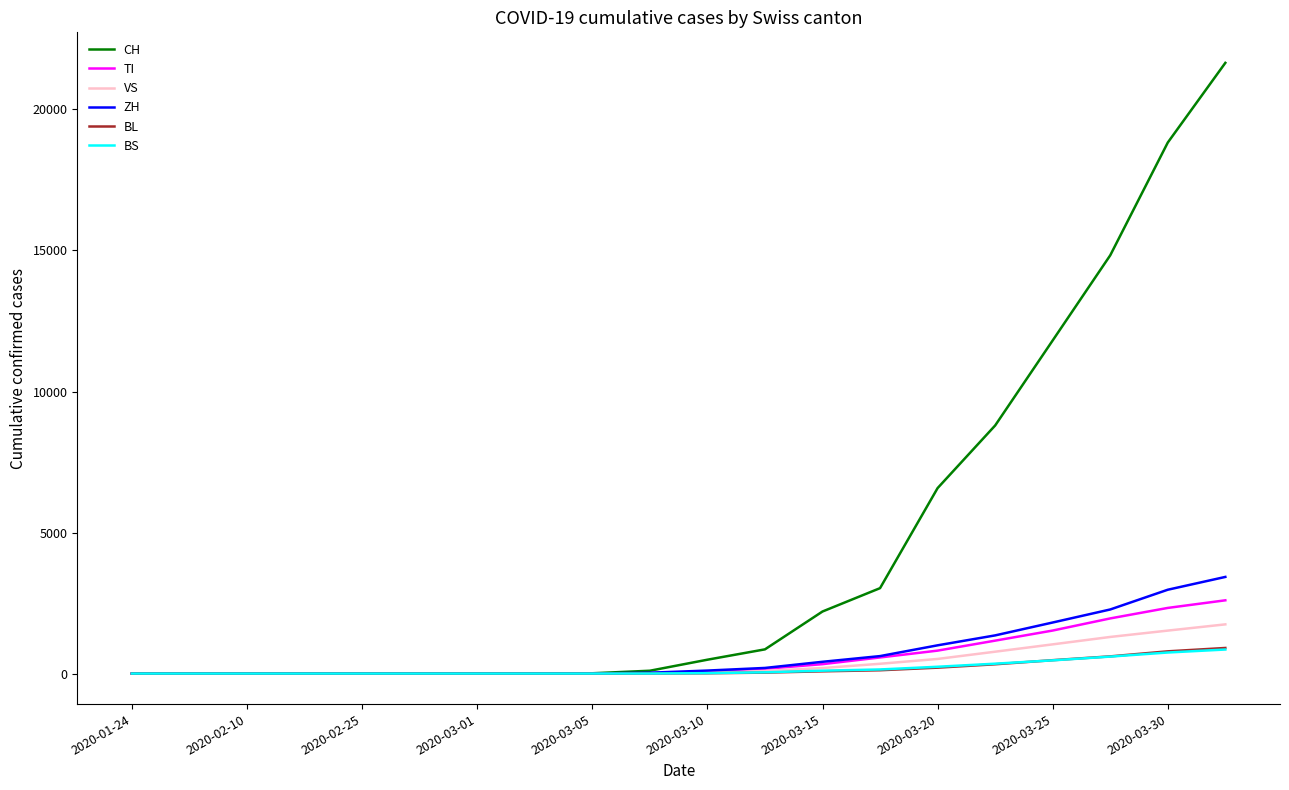

Which series has the largest total across all categories?

CH